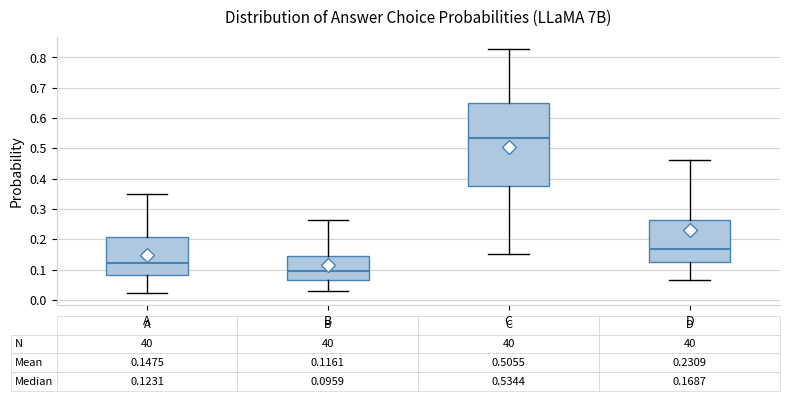

Comparing the boxes themselves (not the whiskers), which one is the tallest?

C